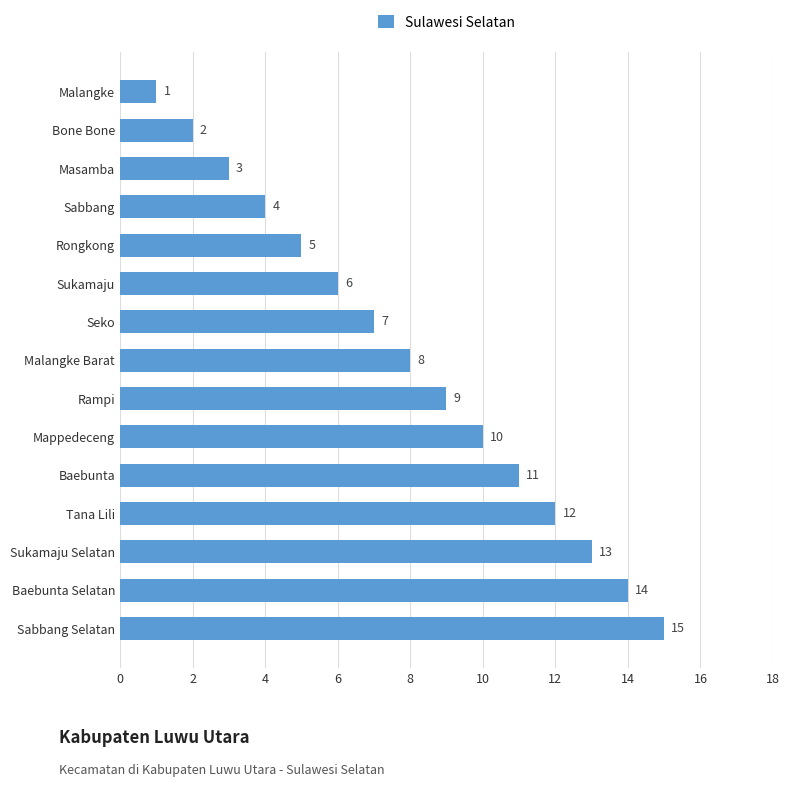

How many series are shown in this chart?

1